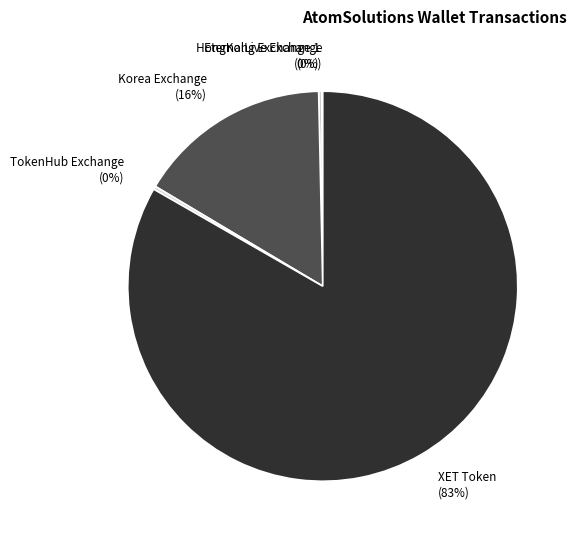

Does XET Token account for over 50% of the chart?

Yes